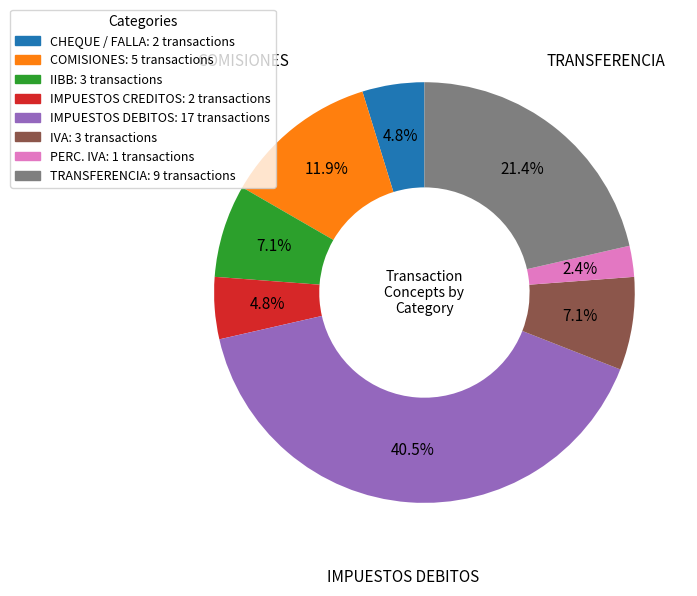

What is the largest slice in the pie chart?

IMPUESTOS DEBITOS